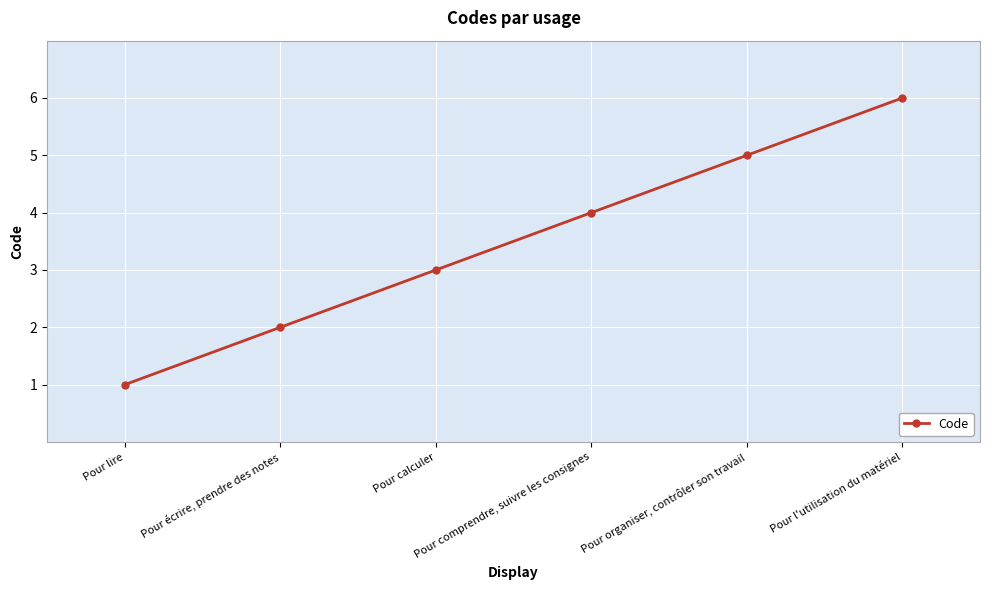

What is the maximum value shown in the chart?

6